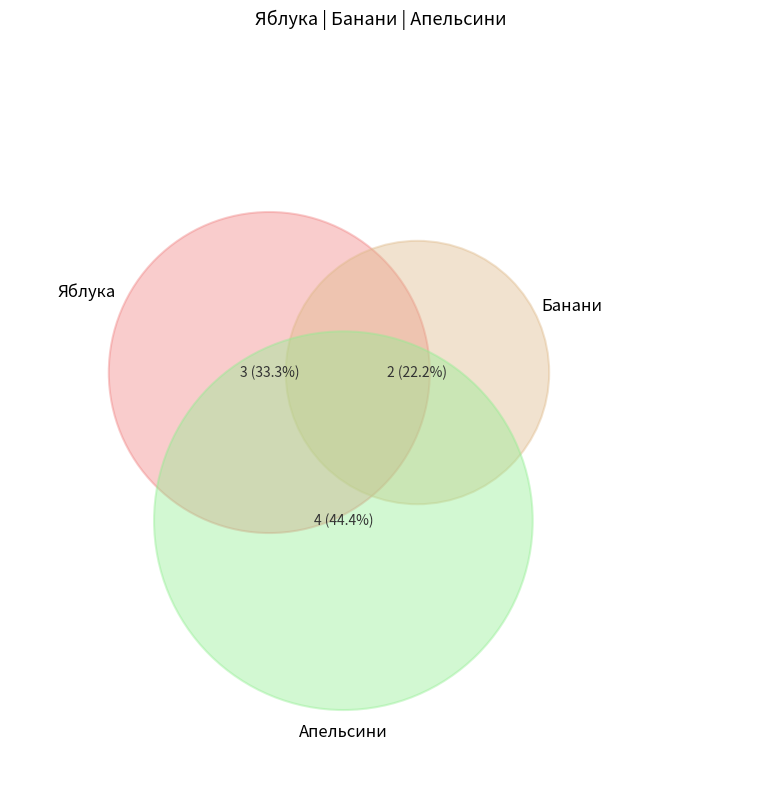

Do Апельсини and Банани together represent more than half of the pie?

Yes